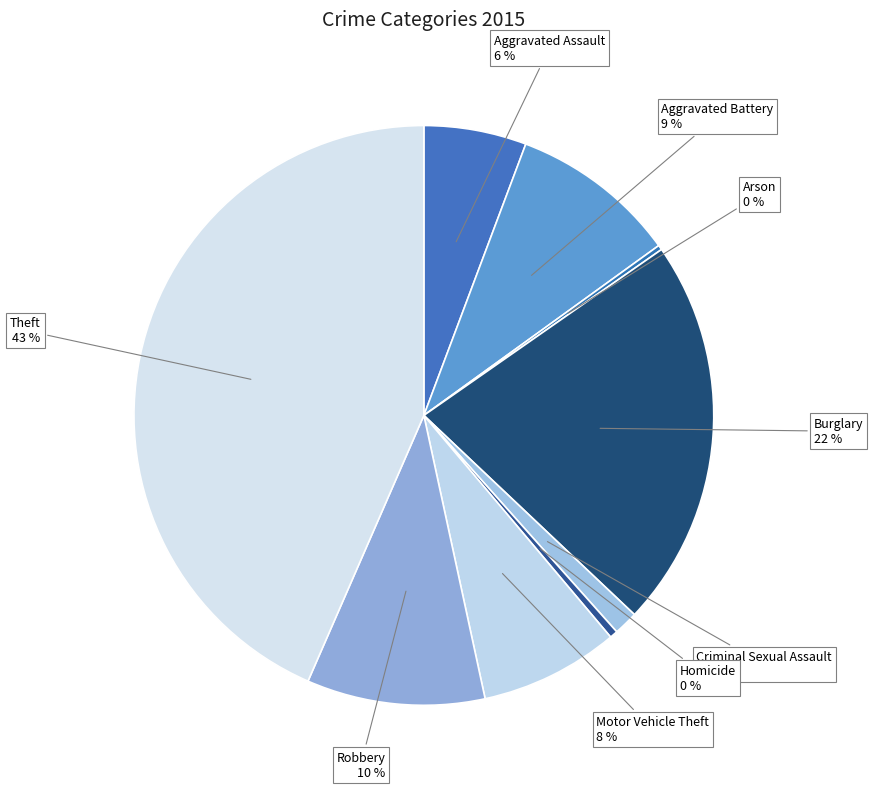

Between Aggravated Assault and Homicide, which is larger?

Aggravated Assault